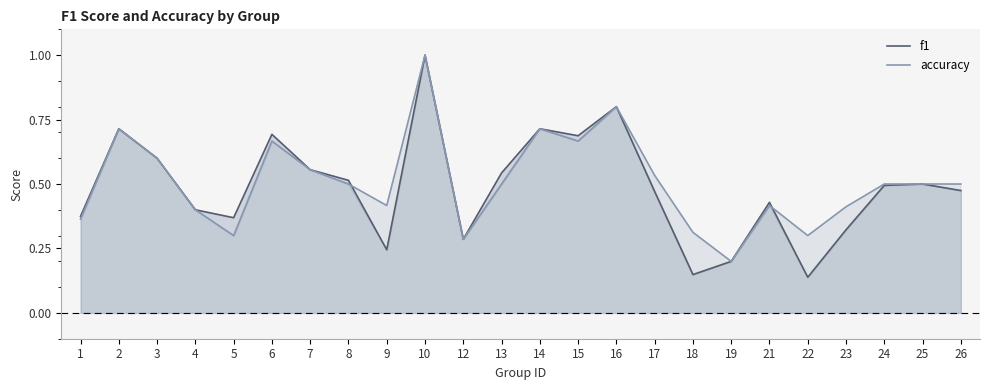

What are all the series names shown in the legend?

f1, accuracy